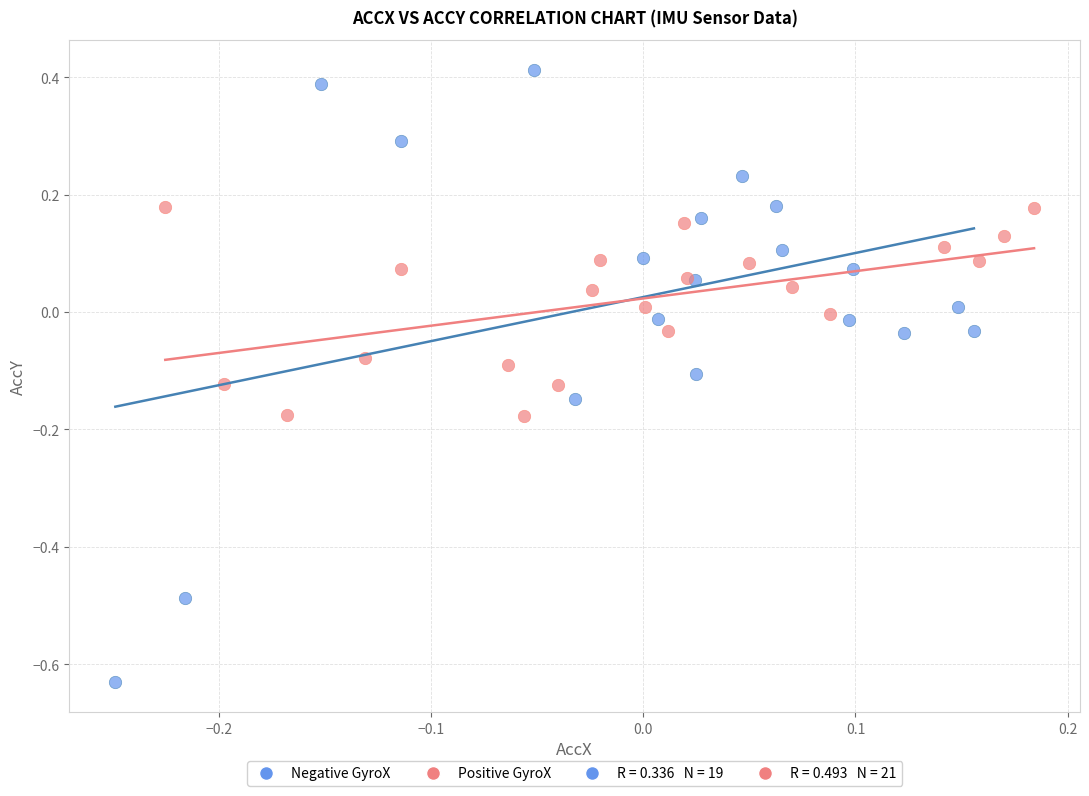

Which series has the largest Y range (max minus min)?

Negative GyroX